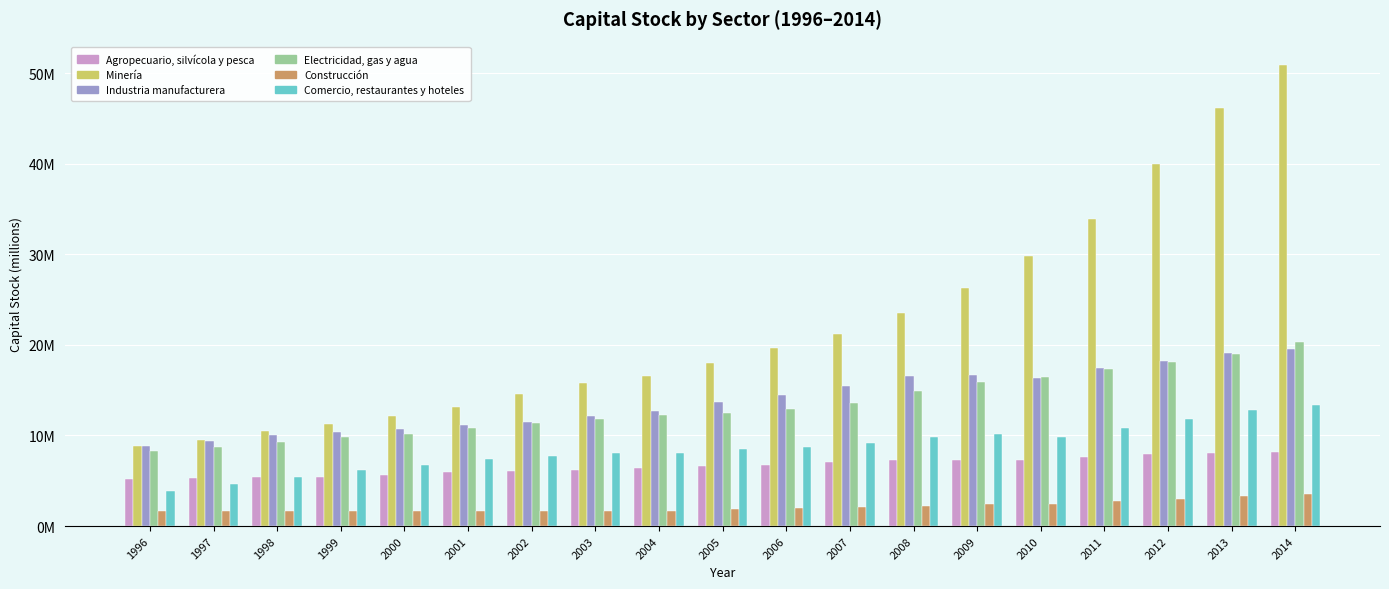

Does the chart contain stacked bars?

No